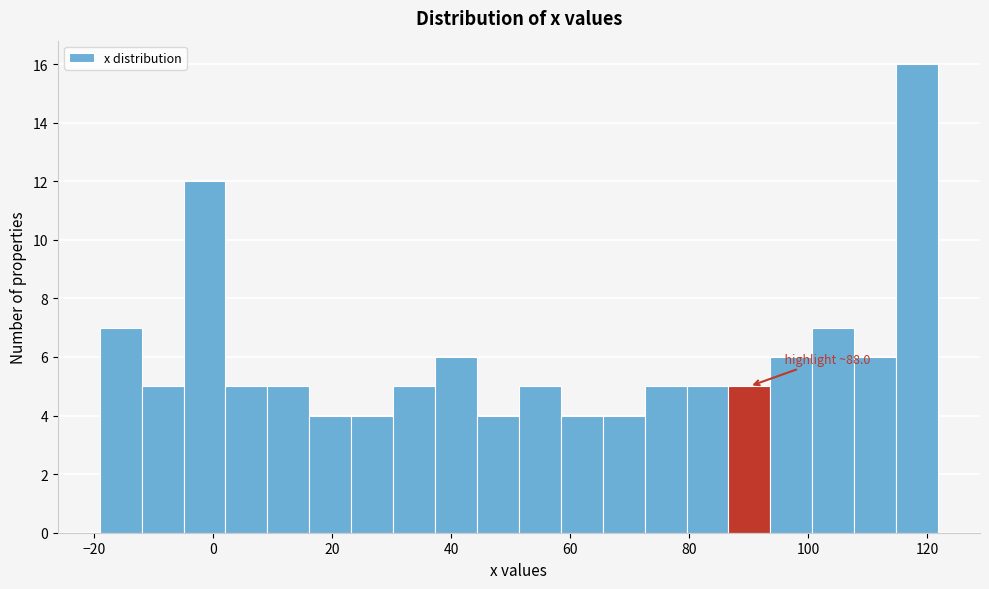

Around what value on the x-axis is the tallest bar? Give the approximate position of its centre, as read against the axis.

118